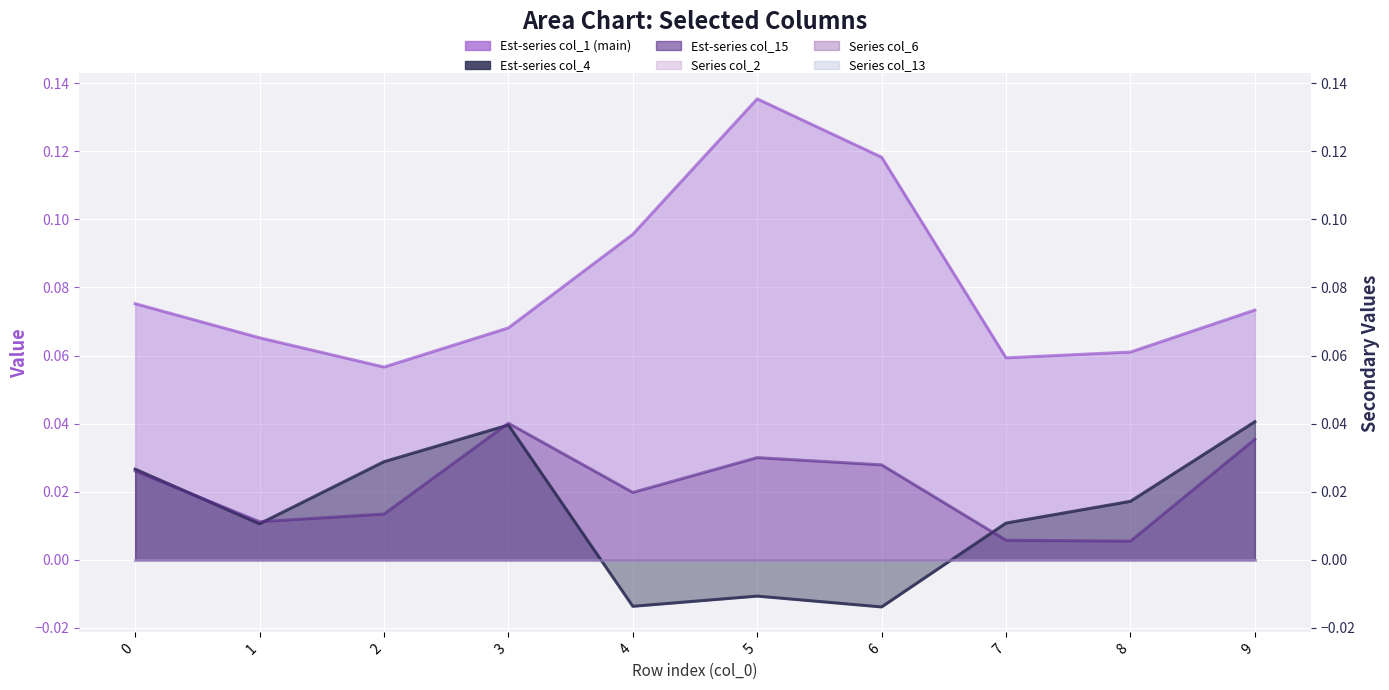

Which series has the largest total across all categories?

col_1